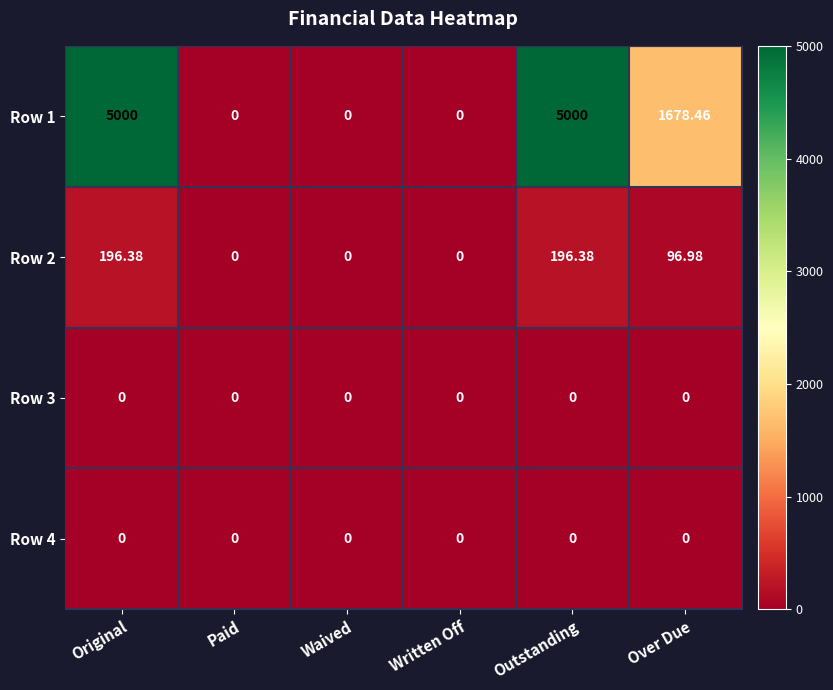

What is the maximum value shown in the chart?

5000.0